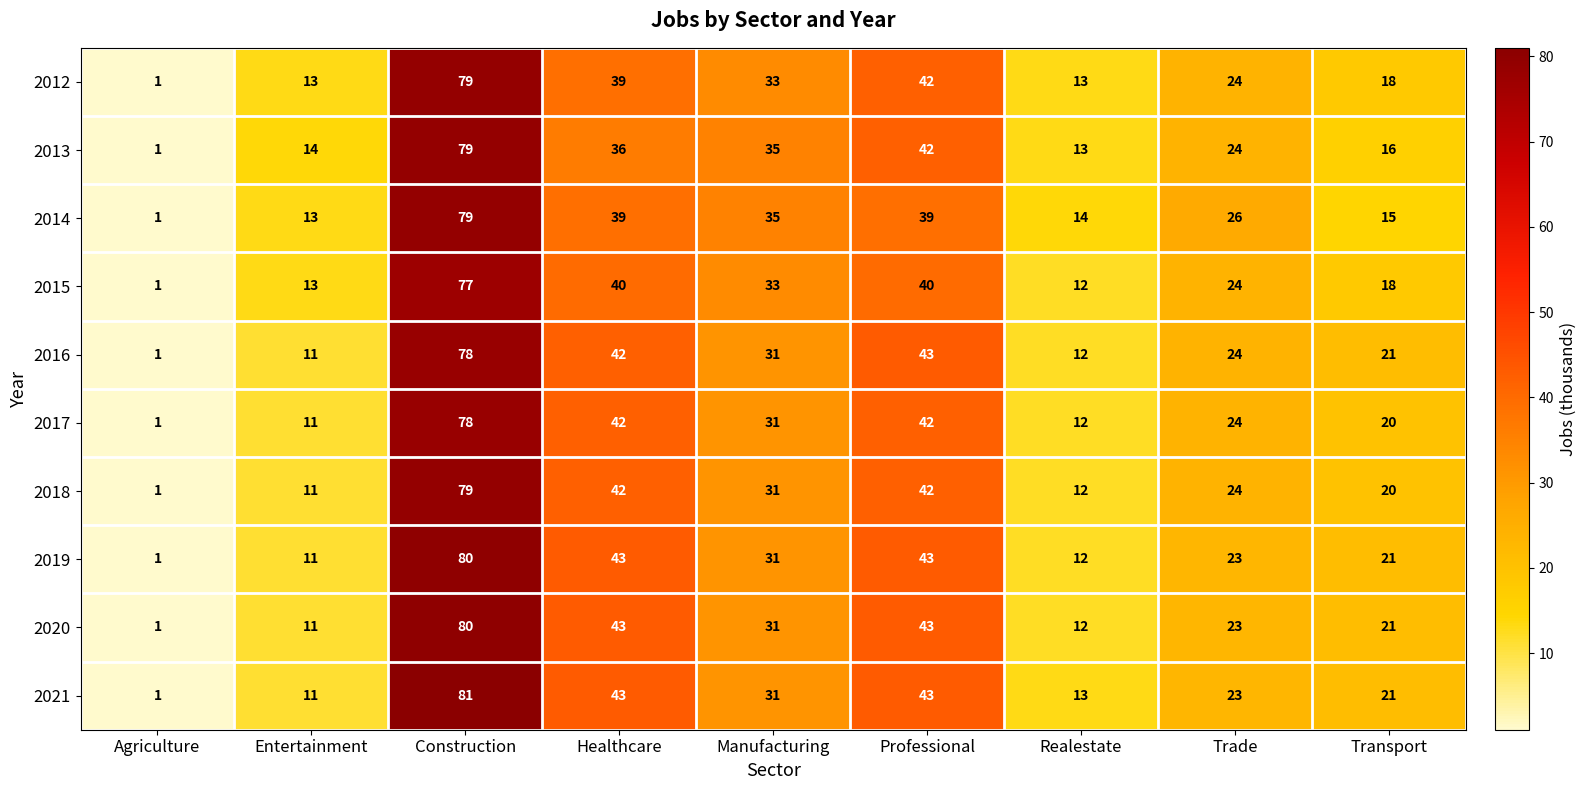

What is the maximum value shown in the chart?

81